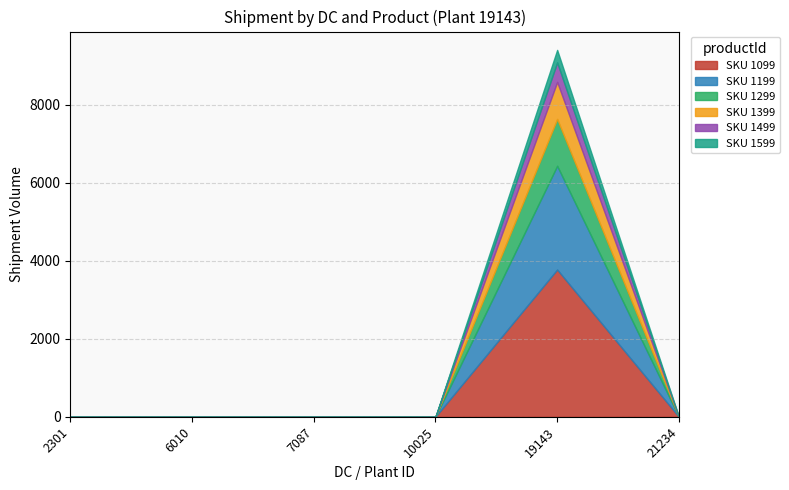

At which category is the sum across all series the highest?

19143